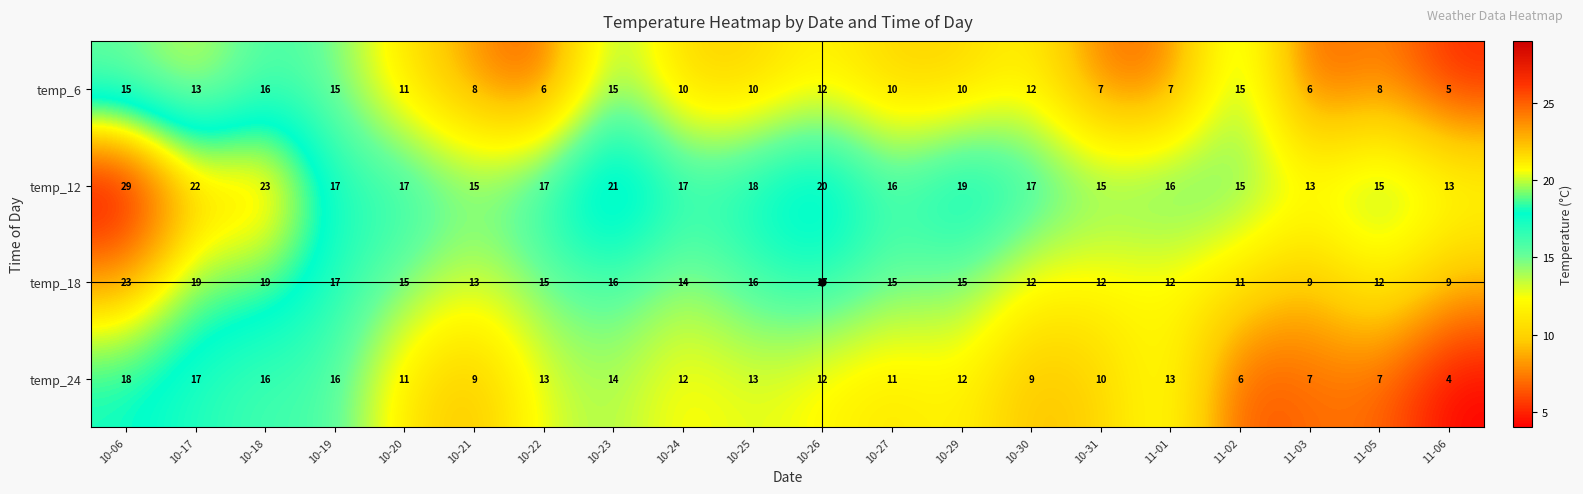

At which category does the chart reach its peak across all series?

10-06